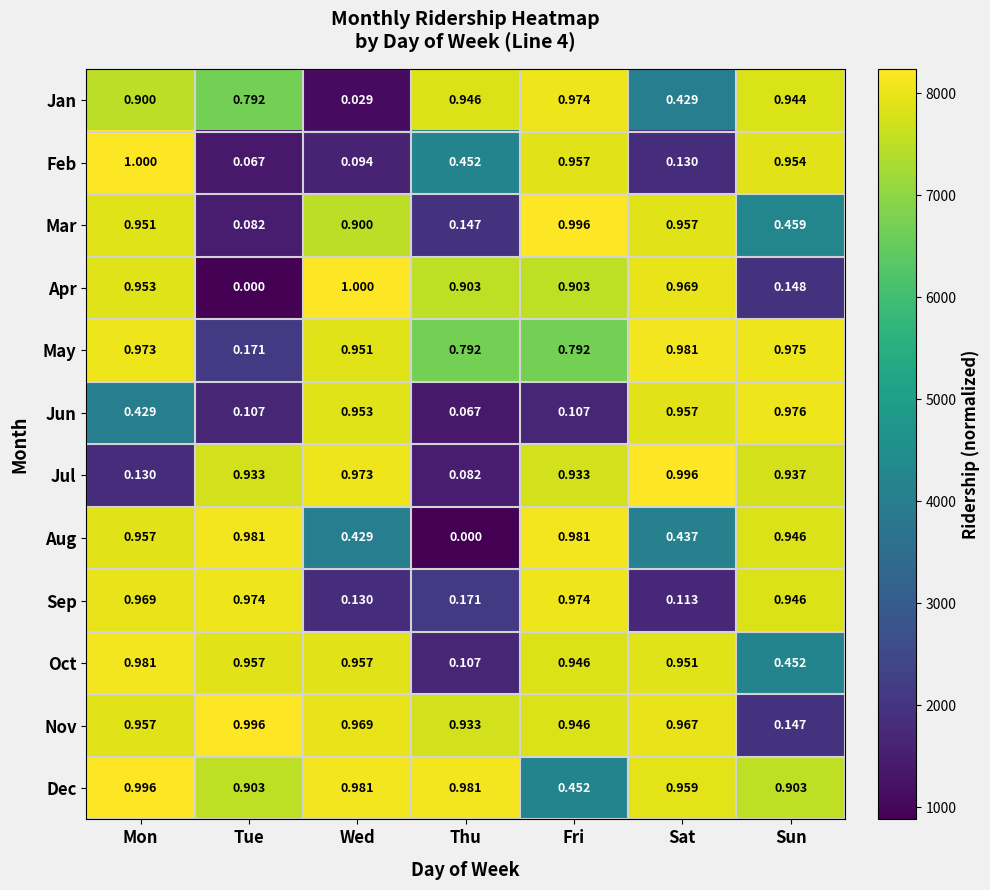

List the labels in order of Feb value, smallest first.

Tue, Wed, Sat, Thu, Sun, Fri, Mon